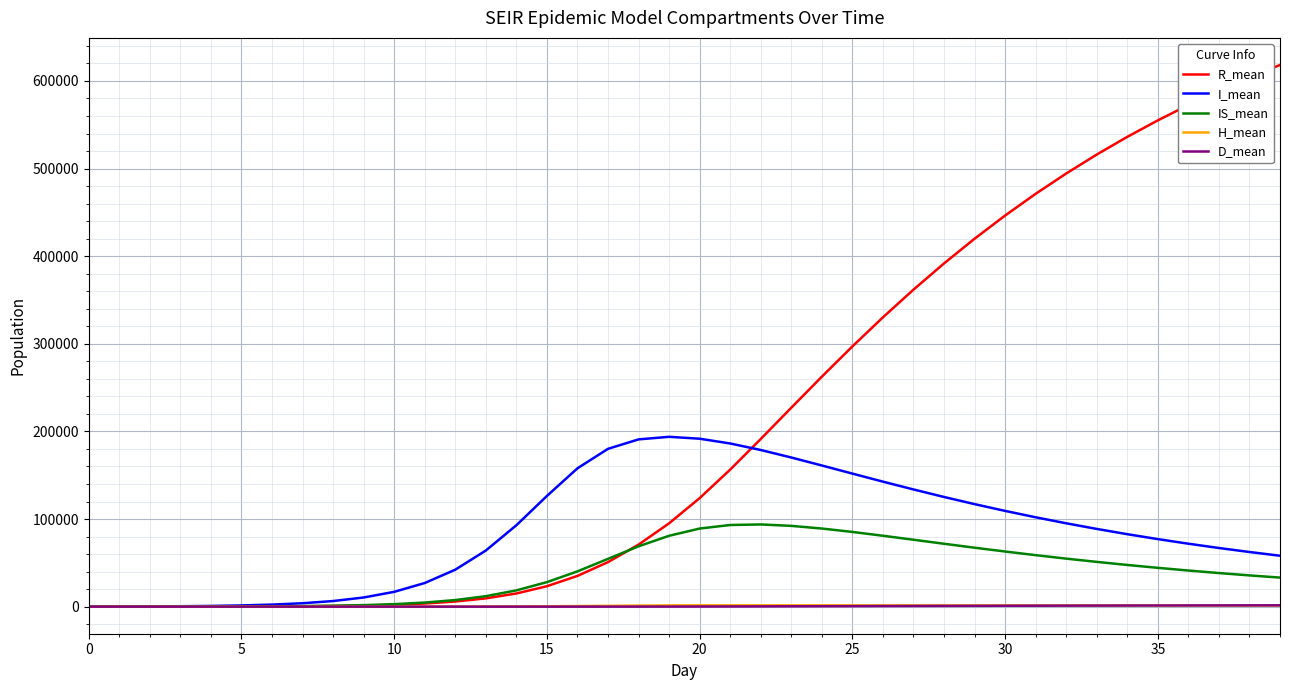

How many lines are shown in the chart?

5